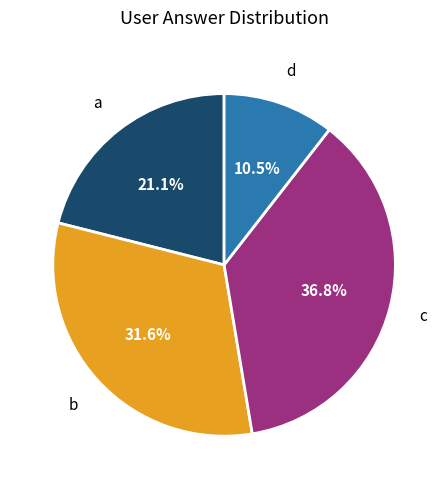

Does any single category account for the majority?

No